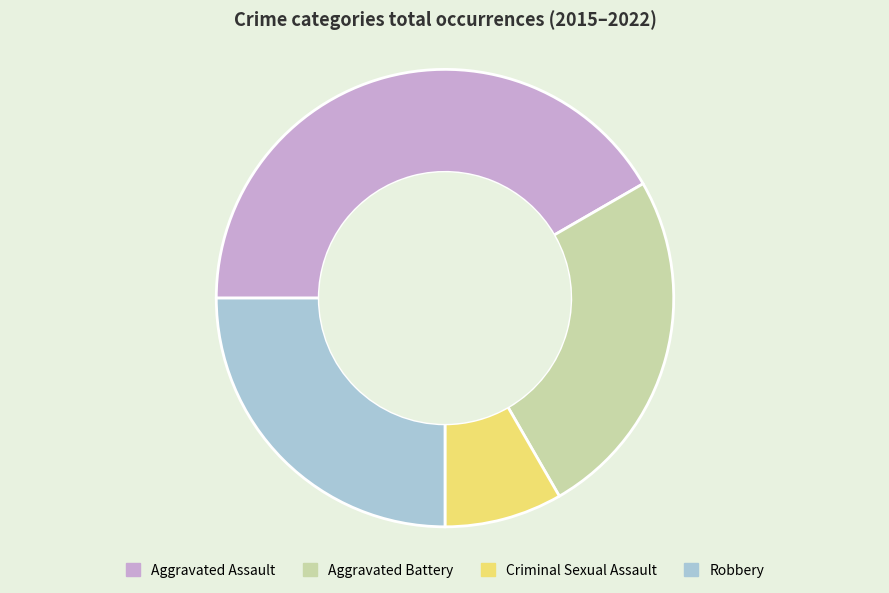

Which category has the biggest portion of the pie?

Aggravated Assault